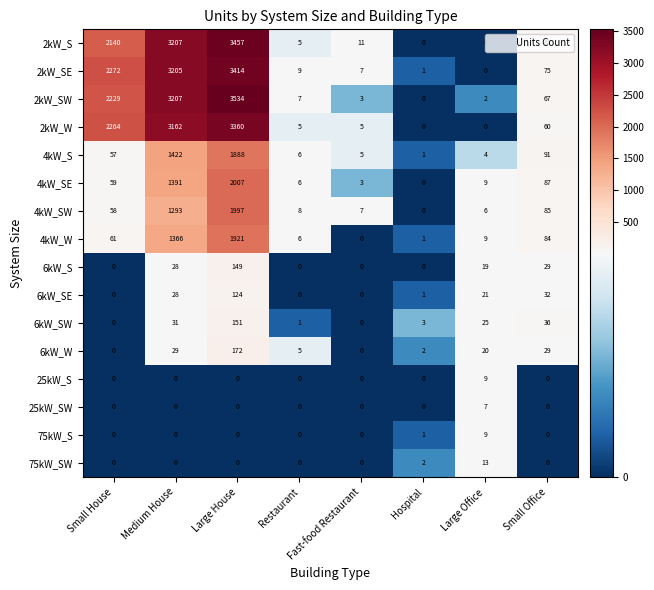

What is the sum of all 2kW_S values?

8901